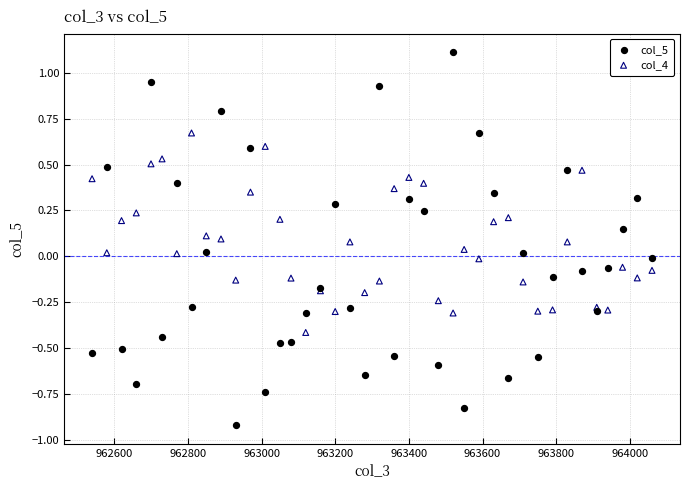

What are all the series names shown in the legend?

col_5, col_4